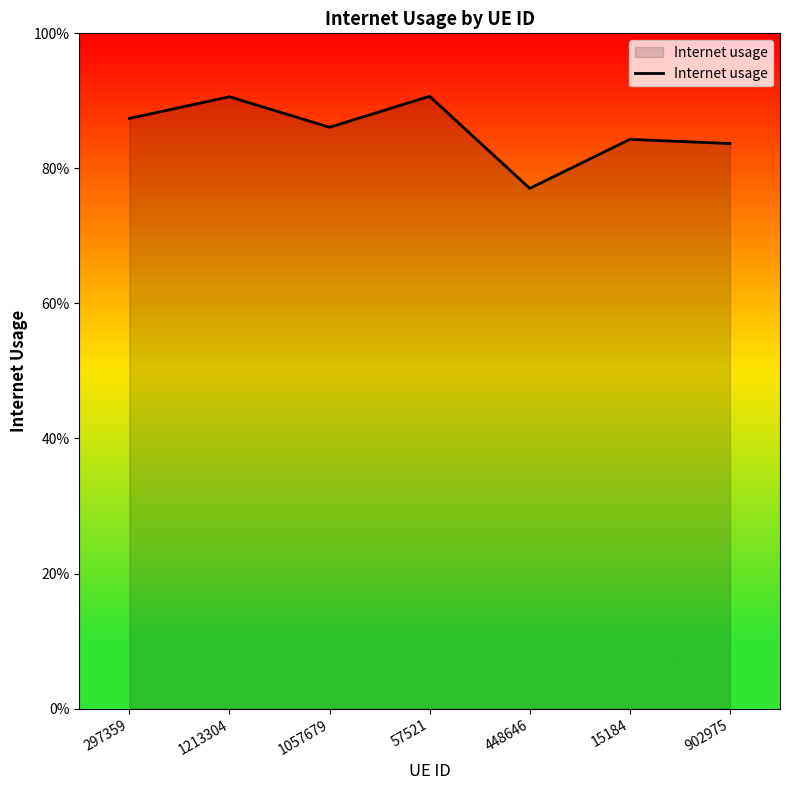

Does the chart display data point markers on the line(s)?

No